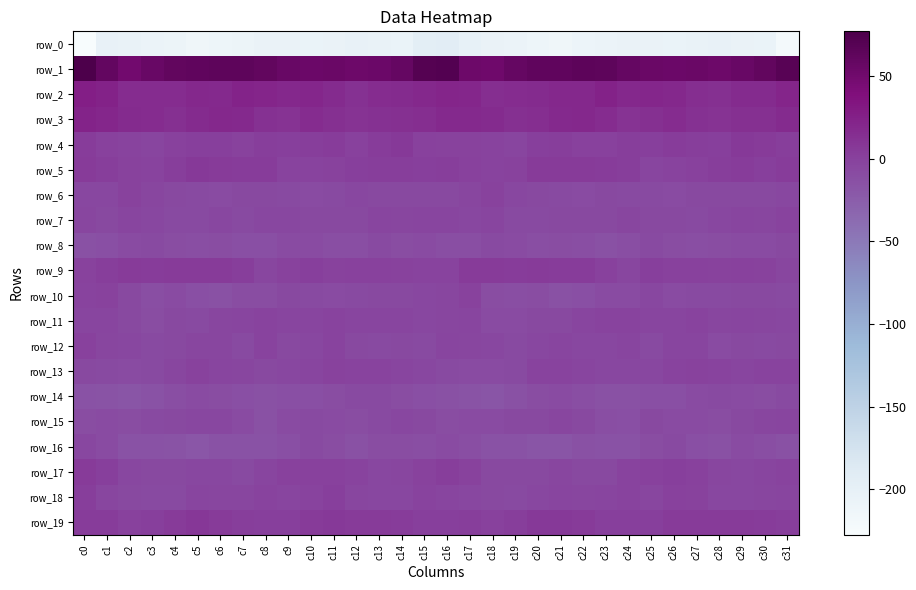

At c12, list the series in order from largest to smallest.

row_1, row_2, row_3, row_19, row_5, row_4, row_9, row_13, row_17, row_11, row_18, row_6, row_7, row_12, row_14, row_10, row_15, row_8, row_16, row_0